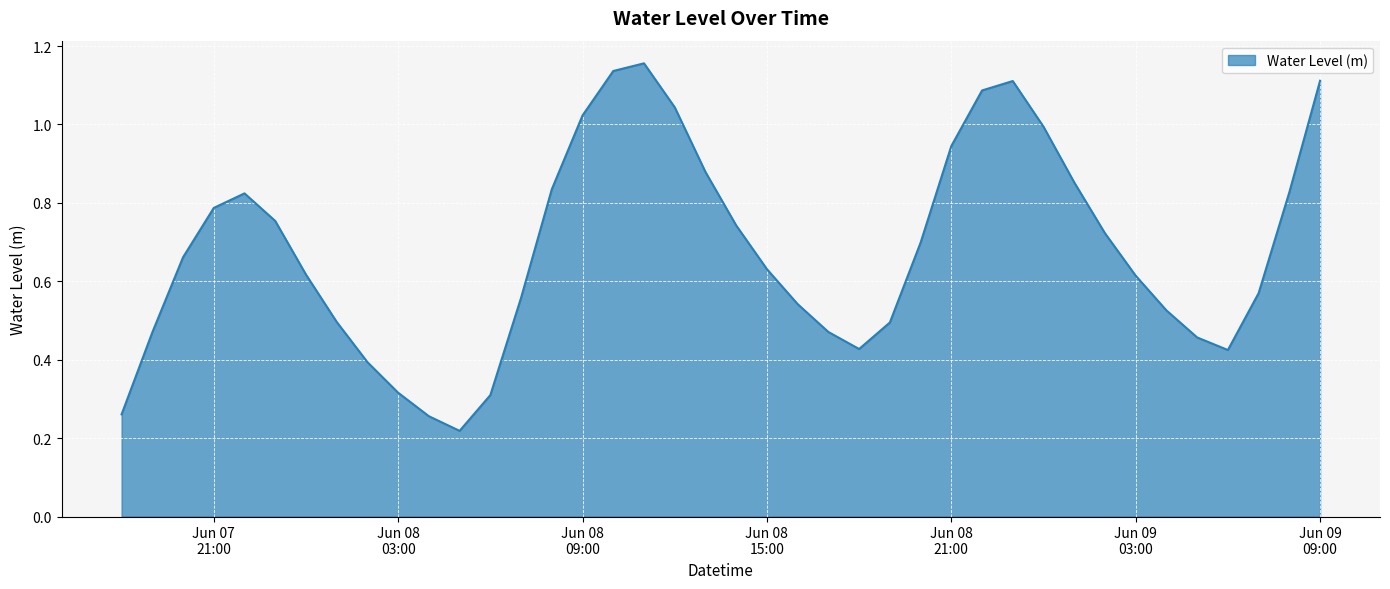

Reading left to right, what are all the values shown in this chart?

0.3	0.5	0.7	0.8	0.8	0.8	0.6	0.5	0.4	0.3	0.3	0.2	0.3	0.6	0.8	1.0	1.1	1.2	1.0	0.9	0.7	0.6	0.5	0.5	0.4	0.5	0.7	0.9	1.1	1.1	1.0	0.9	0.7	0.6	0.5	0.5	0.4	0.6	0.8	1.1